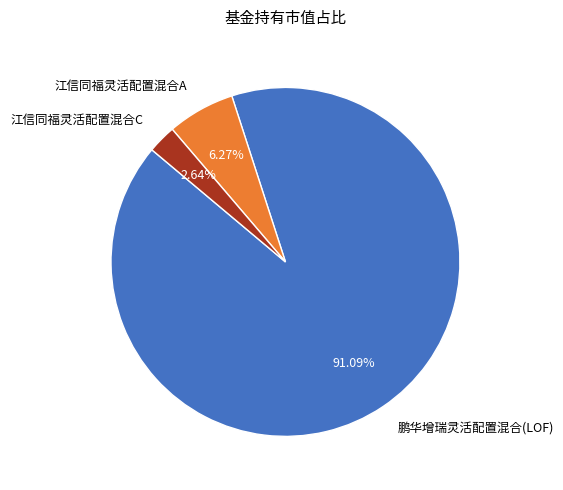

To the nearest percent, what is the difference between the largest and smallest slice percentages?

88%